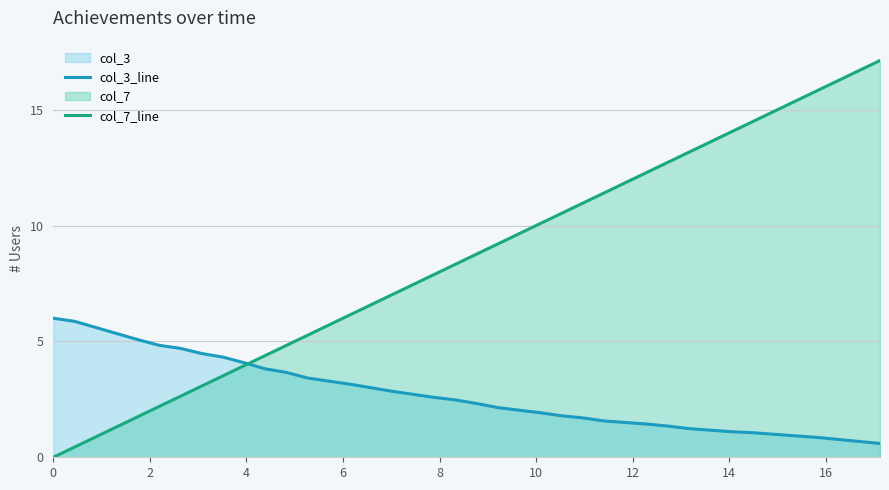

What is the average value of the col_3_line series?

2.7